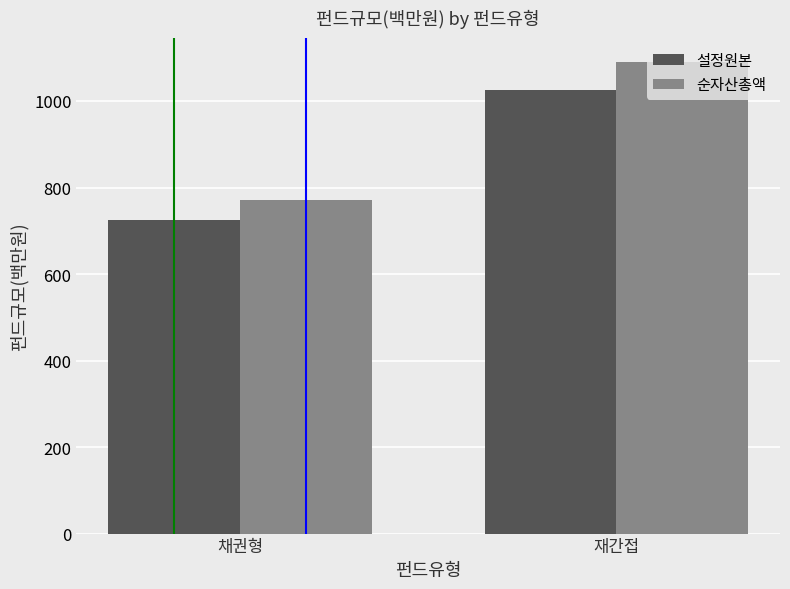

What is the label of the 2nd bar from the right?

채권형